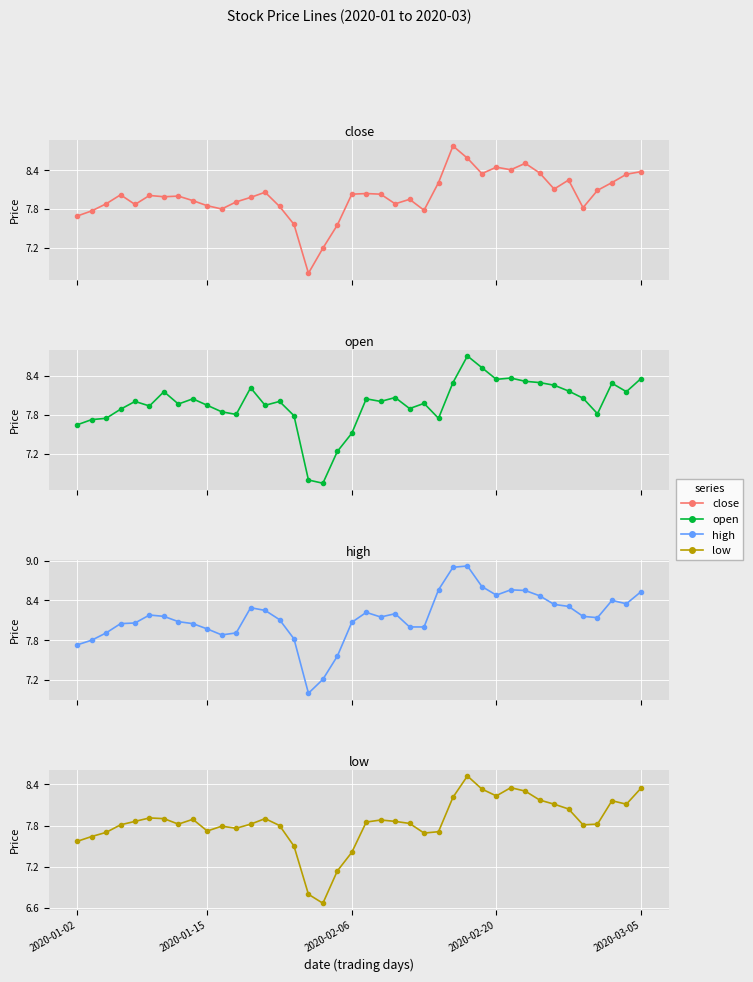

List the series in order of their peak value, highest first.

high, close, open, low